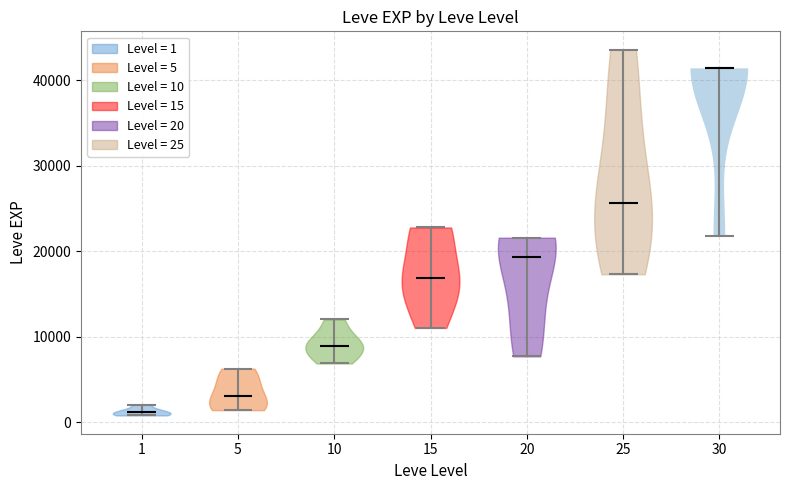

Reading left to right, read every violin against the y-axis: where its median line is, and the lowest and highest points it reaches. The values are not printed on the chart, so give them approximately, as read against the axis.

1: median line 1000, lowest point 1000, highest point 2000
5: median line 3000, lowest point 1000, highest point 6000
10: median line 9000, lowest point 7000, highest point 12000
15: median line 17000, lowest point 11000, highest point 23000
20: median line 19000, lowest point 8000, highest point 22000
25: median line 26000, lowest point 17000, highest point 44000
30: median line 41000, lowest point 22000, highest point 41000